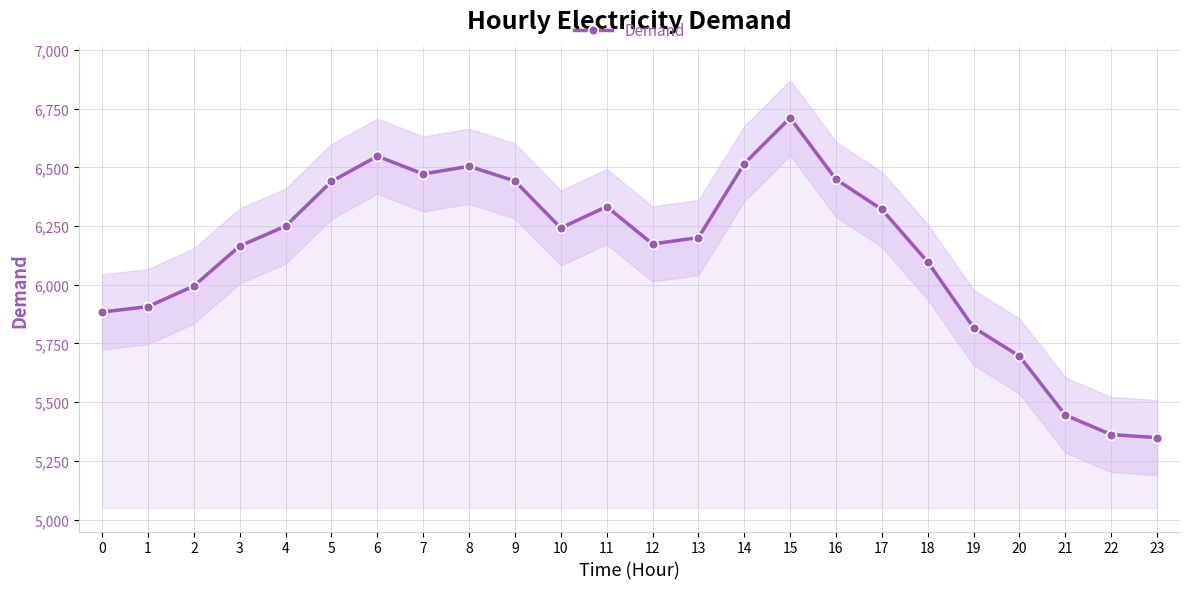

How many interior local valleys (lower than both neighbors) does the data have?

3